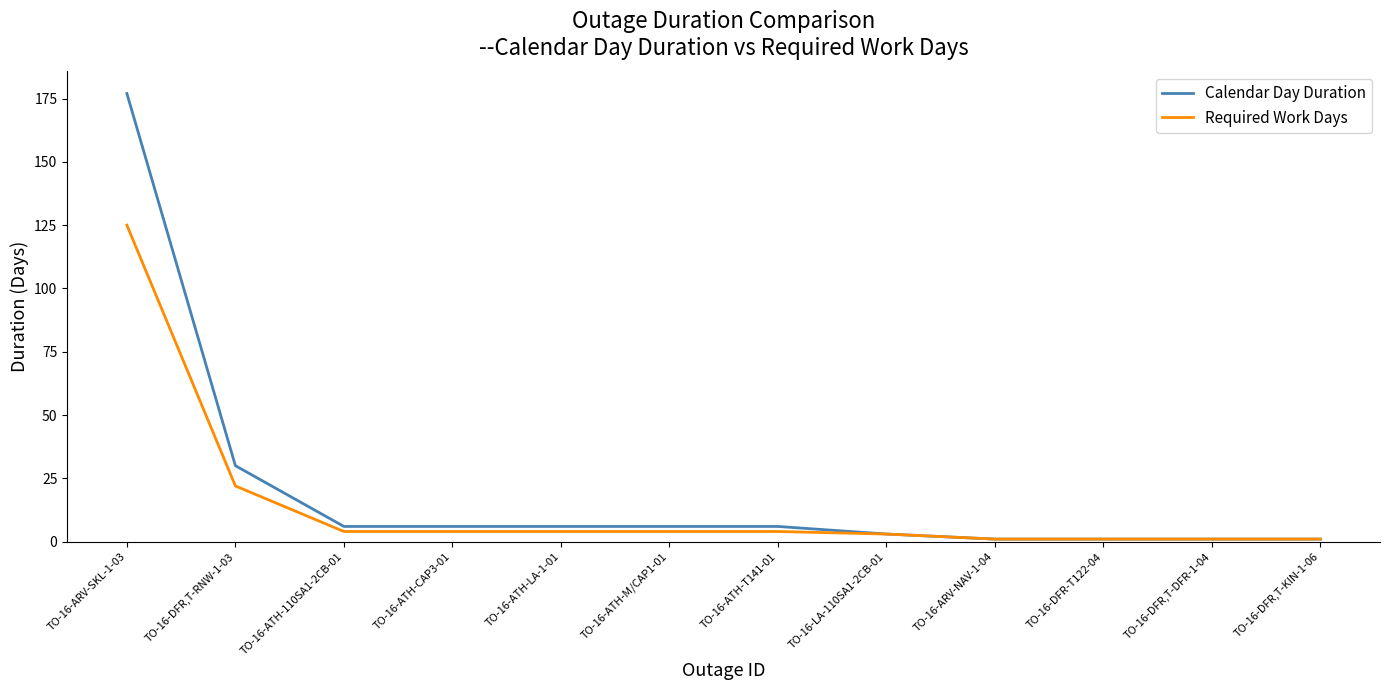

What are all the series names shown in the legend?

Calendar Day Duration, Required Work Days